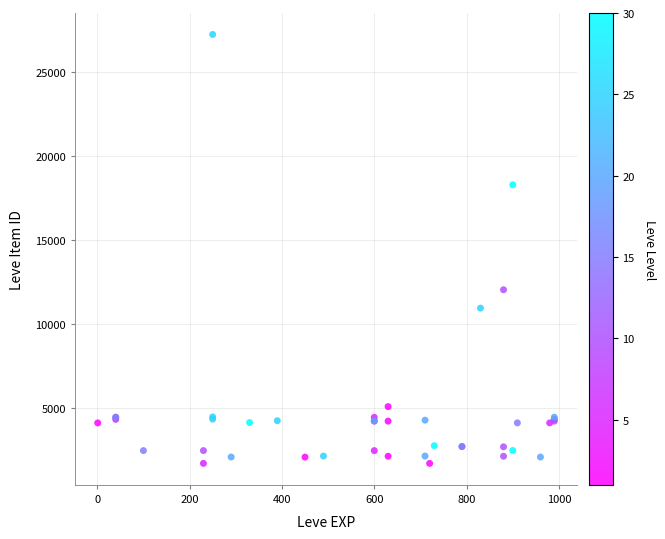

What Y value in the scatter plot is closest to 14448?

12018